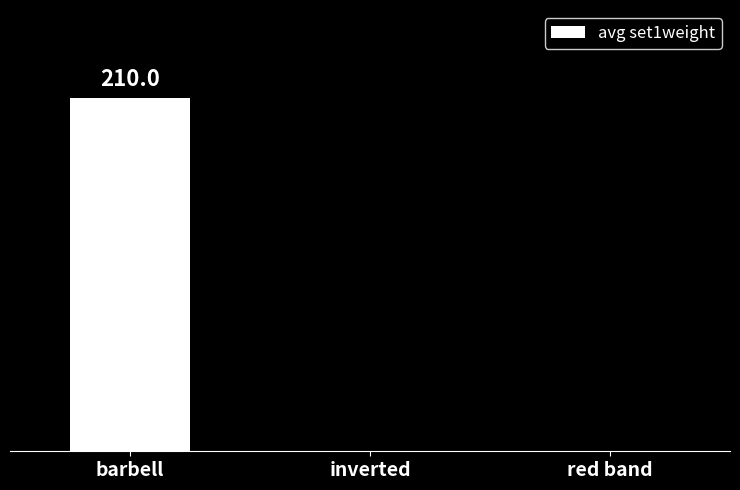

Are the bars horizontal?

No